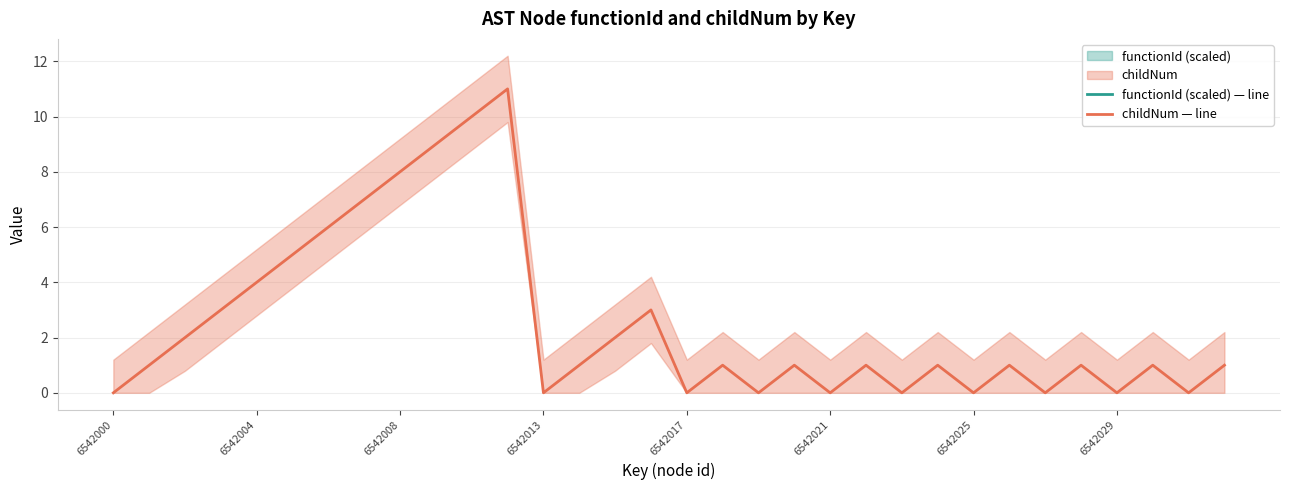

How many series are shown in this chart?

2